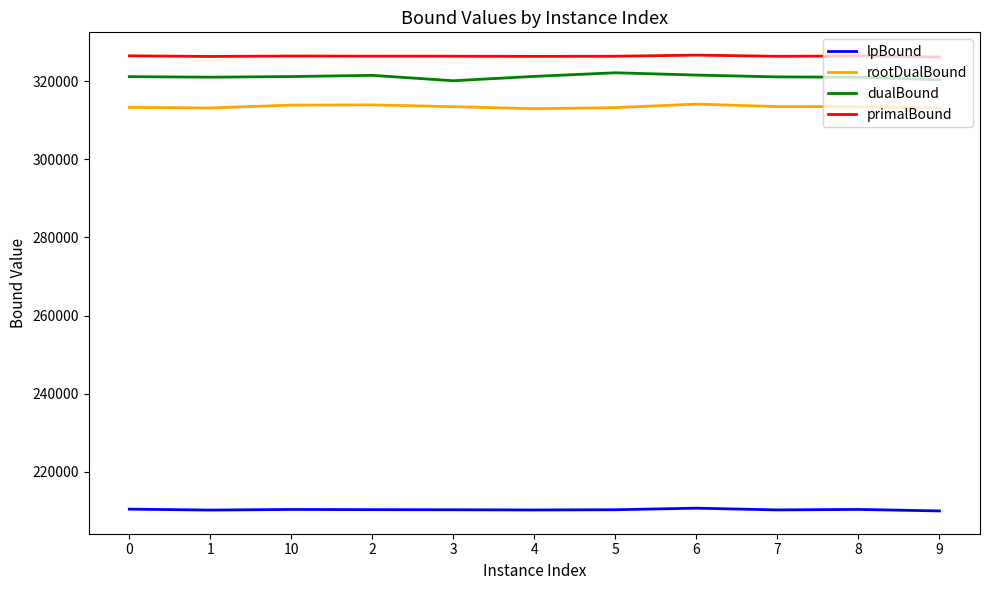

What position from the left is 2?

4